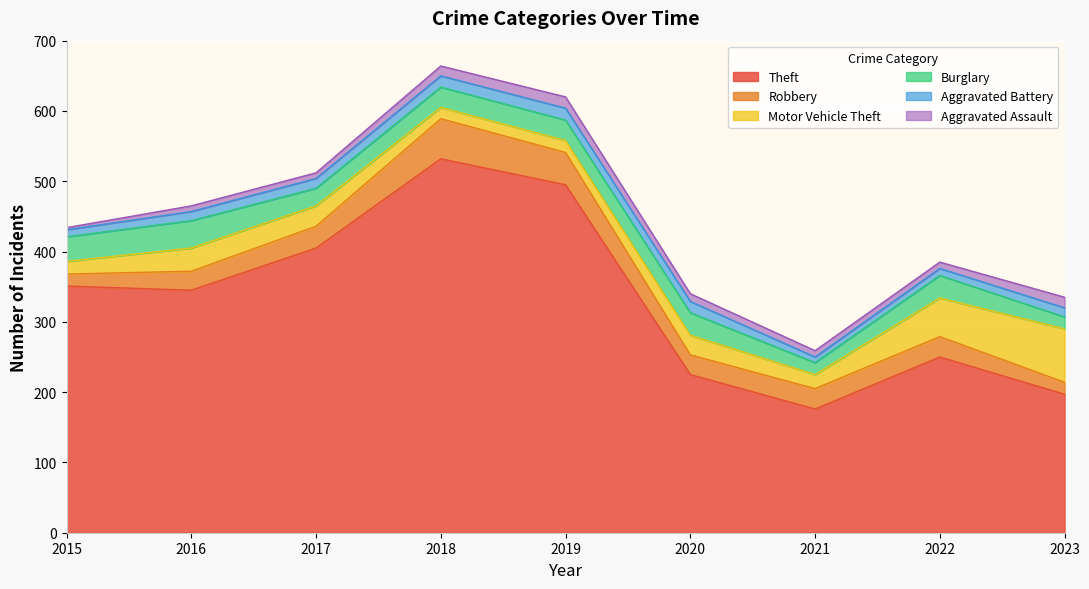

Reading right to left, list all the values displayed in this chart.

Theft: 2023=197	2022=250	2021=176	2020=225	2019=495	2018=532	2017=405	2016=345	2015=351
Robbery: 2023=17	2022=29	2021=29	2020=28	2019=46	2018=57	2017=31	2016=27	2015=17
Motor Vehicle Theft: 2023=76	2022=55	2021=20	2020=28	2019=17	2018=16	2017=29	2016=33	2015=18
Burglary: 2023=17	2022=32	2021=17	2020=32	2019=29	2018=29	2017=25	2016=39	2015=35
Aggravated Battery: 2023=13	2022=10	2021=8	2020=16	2019=17	2018=16	2017=14	2016=13	2015=10
Aggravated Assault: 2023=15	2022=9	2021=9	2020=11	2019=16	2018=14	2017=8	2016=8	2015=3